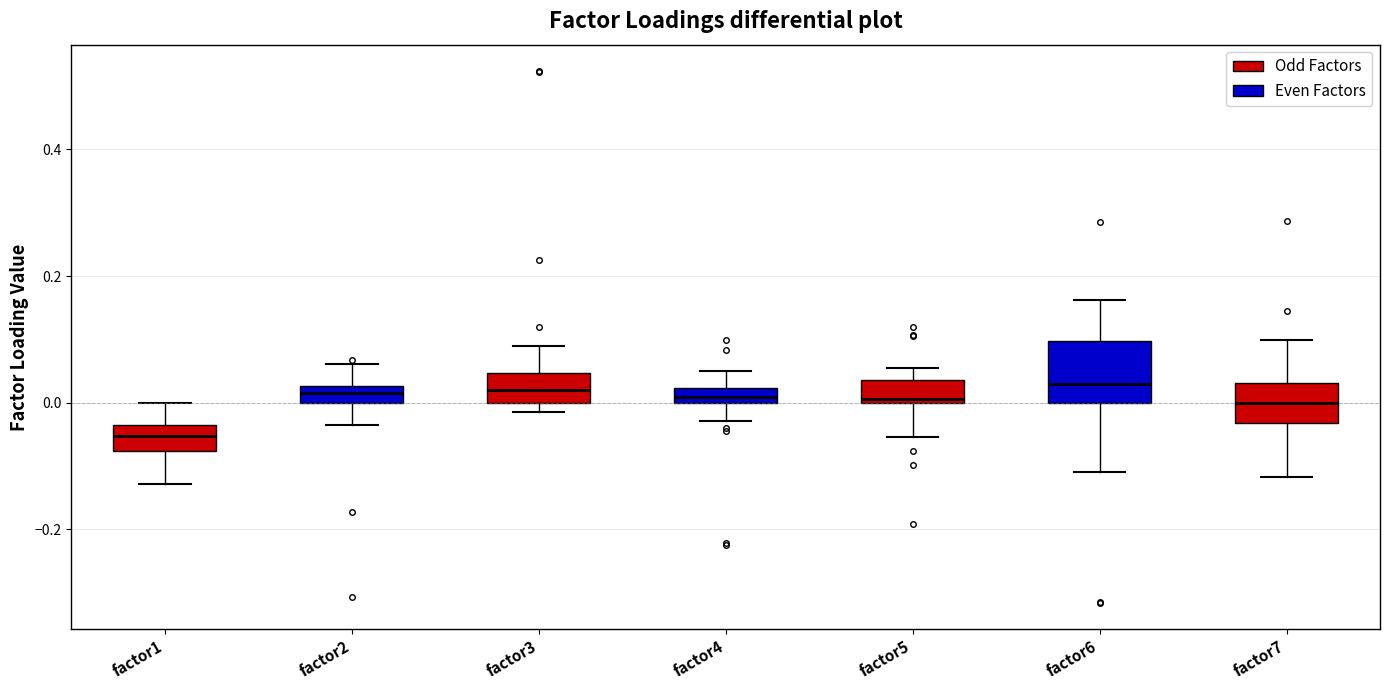

Which box's median line is the lowest?

factor1